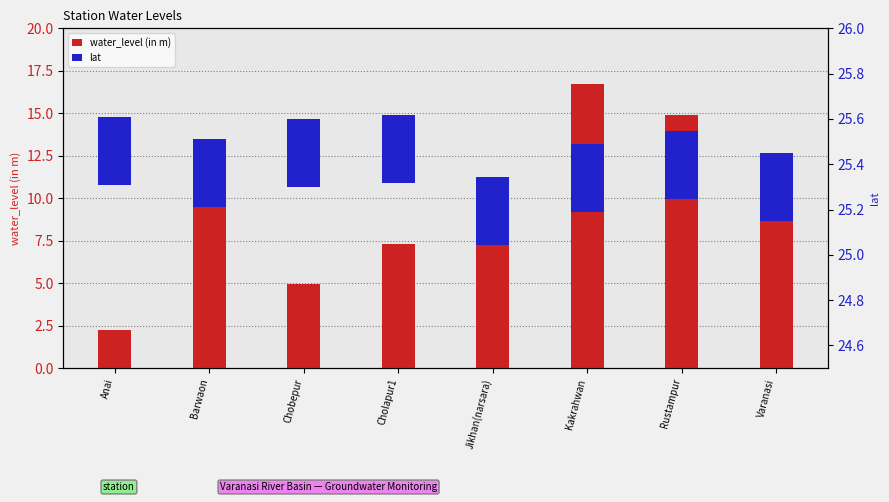

Between Anai and Barwaon, which series saw the biggest shift?

water_level (in m)